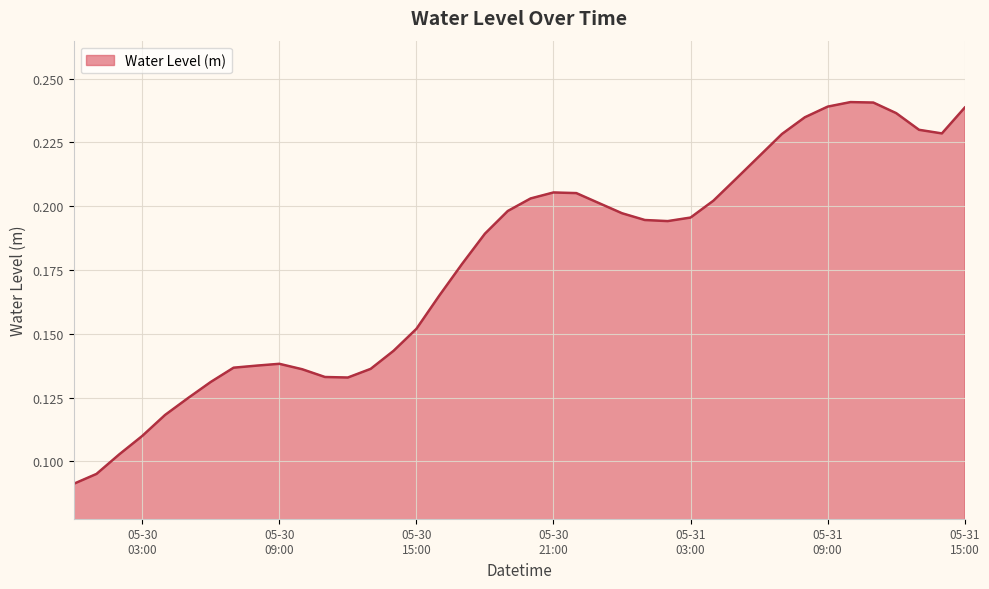

What is the label of the 35th point from the right?

2024-05-30 05:00:00